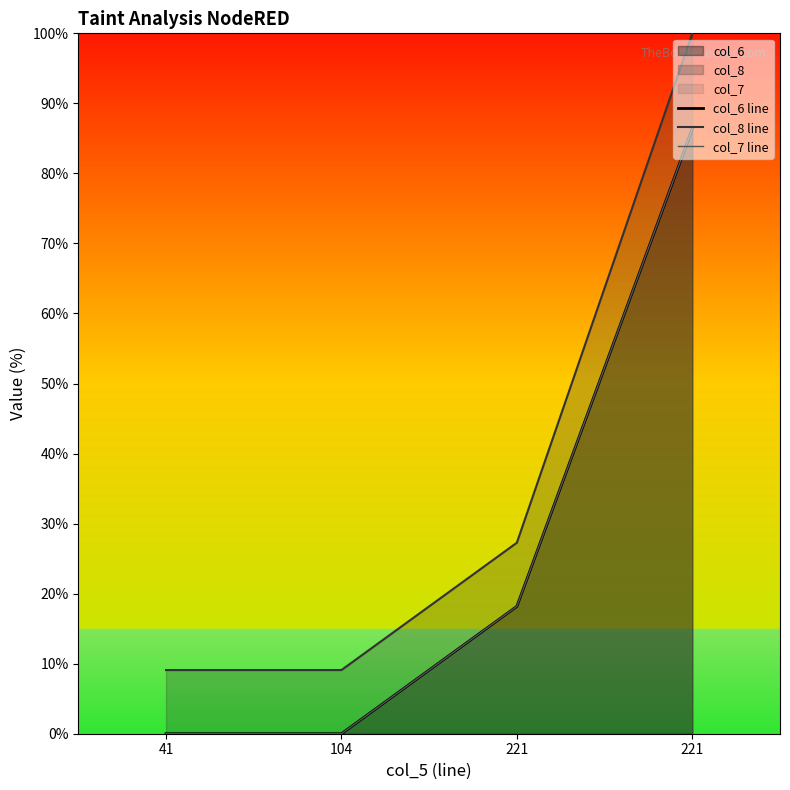

Which series has the largest total across all categories?

col_8 line